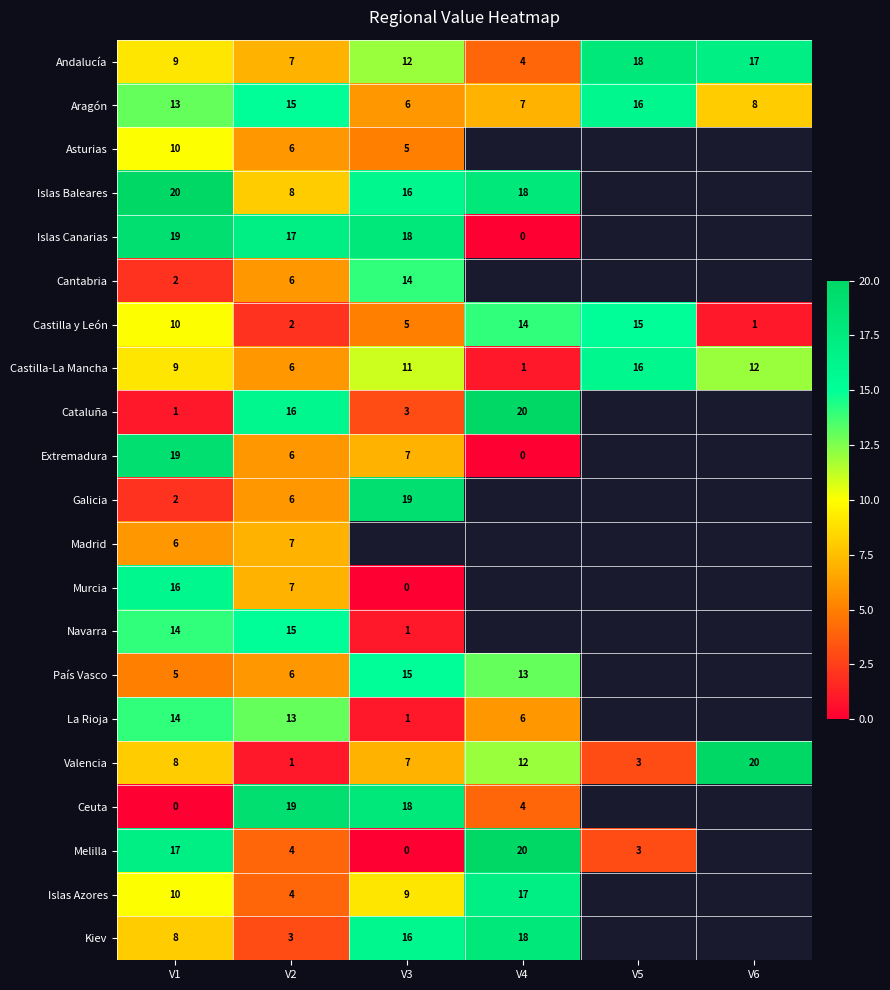

True or false: Andalucía has a value of 3.9 at V5.

False